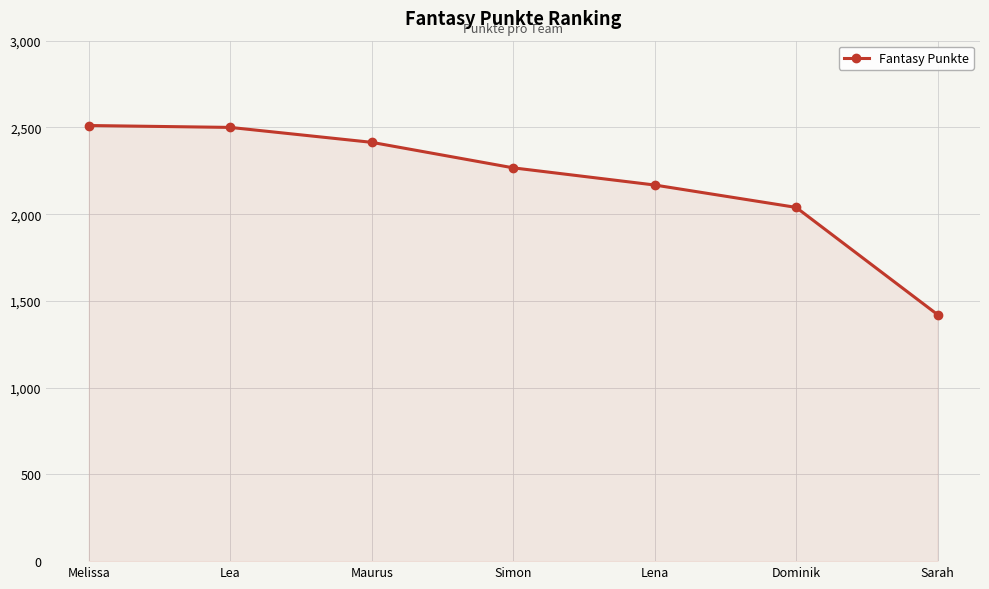

How many values are below 2267?

3